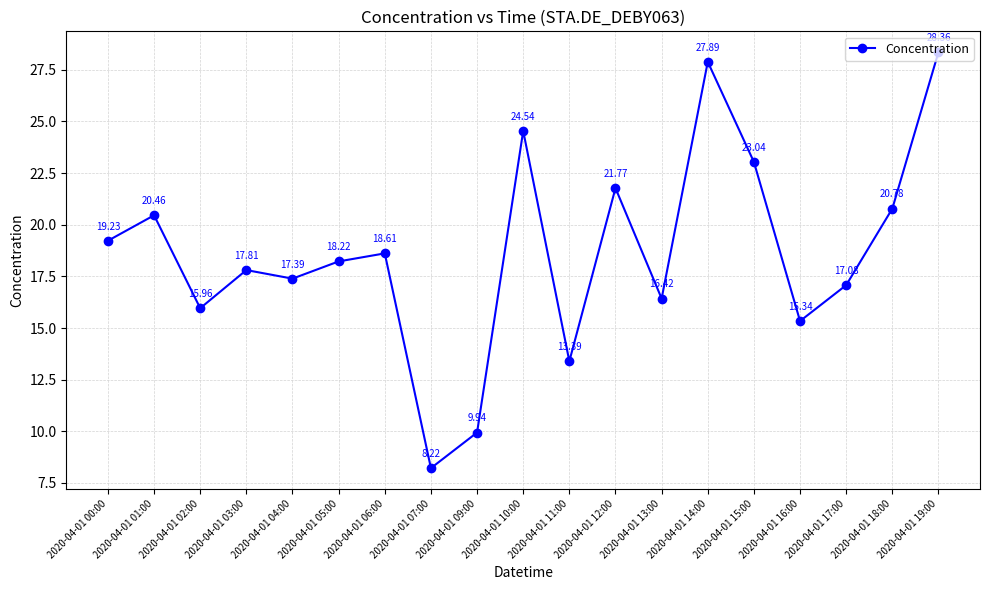

True or false: the data has more than 0 interior local peaks.

True